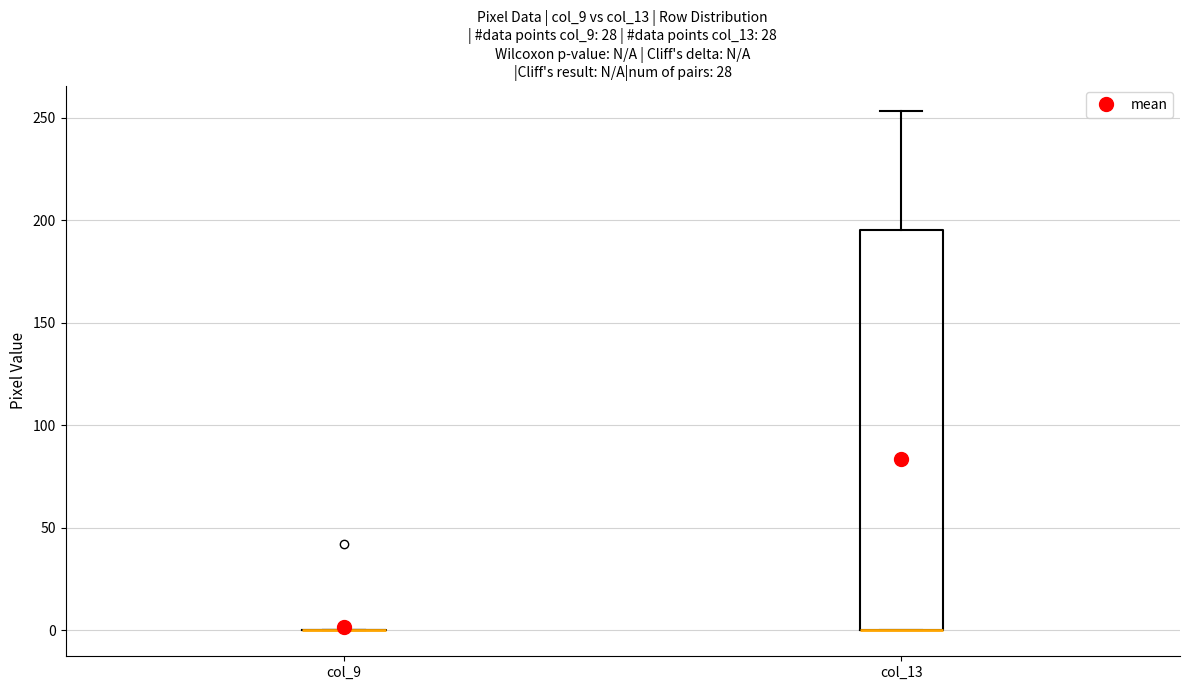

Reading left to right, transcribe this box plot: for each box, give where its median line is, the range the box spans, and where its two whiskers end, as read against the y-axis. The values are not printed on the chart, so give them approximately, as read against the axis.

col_9: box collapsed to a line at 0, whiskers 0 to 0
col_13: median 0 (drawn on the box's lower edge), box 0 to 195, whiskers 0 to 255